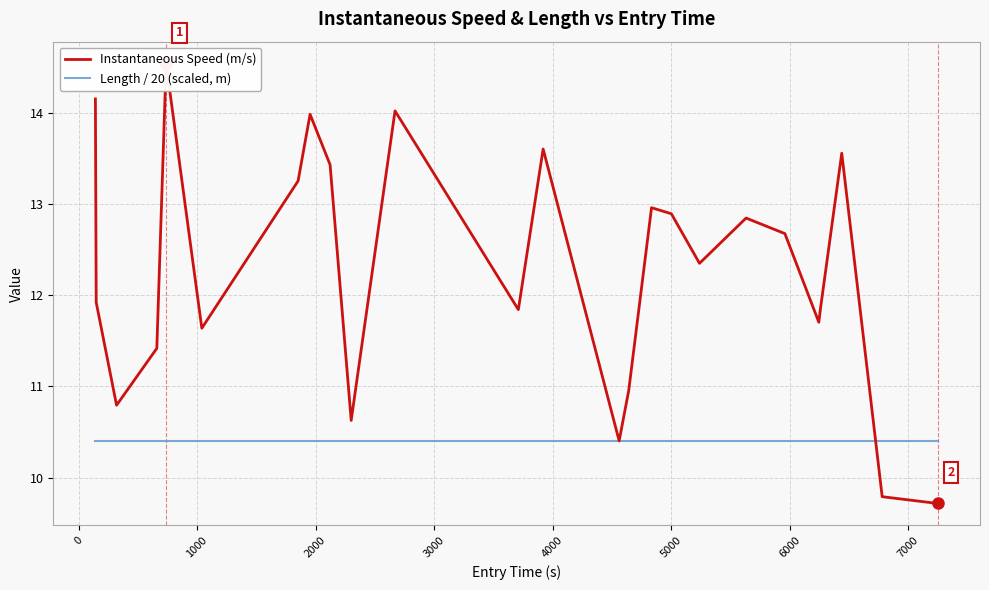

Reading left to right, transcribe all the data shown in this chart.

Instantaneous Speed (m/s): 14.1	11.9	10.8	11.4	14.5	11.6	13.3	14.0	13.4	10.6	14.0	11.8	13.6	10.4	11.0	13.0	12.9	12.3	12.8	12.7	11.7	11.9	13.6	9.8	9.7
Length / 20 (scaled, m): 10.4	10.4	10.4	10.4	10.4	10.4	10.4	10.4	10.4	10.4	10.4	10.4	10.4	10.4	10.4	10.4	10.4	10.4	10.4	10.4	10.4	10.4	10.4	10.4	10.4